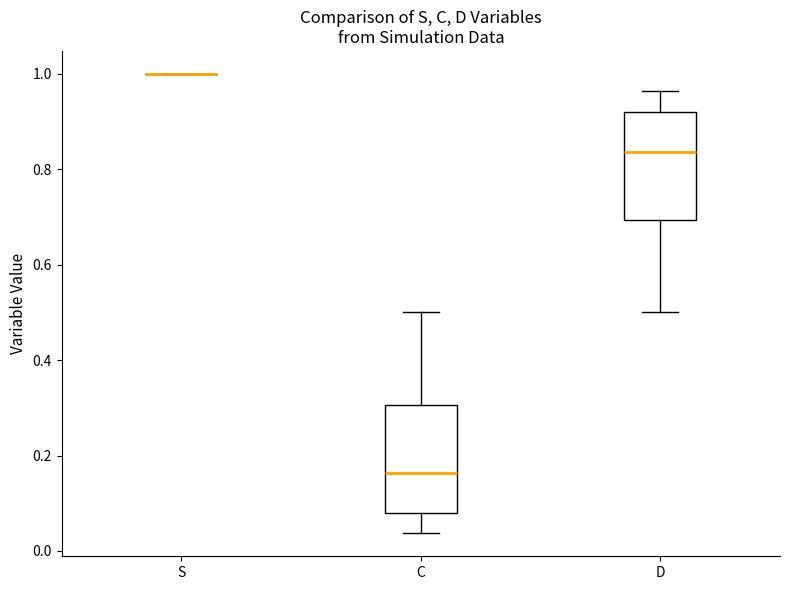

Reading left to right, read every box against the y-axis: the position of its median line, the range the box covers, and the ends of its whiskers. The values are not printed on the chart, so give them approximately, as read against the axis.

S: box collapsed to a line at 1.00, whiskers 1.00 to 1.00
C: median 0.16, box 0.08 to 0.30, whiskers 0.04 to 0.50
D: median 0.84, box 0.70 to 0.92, whiskers 0.50 to 0.96